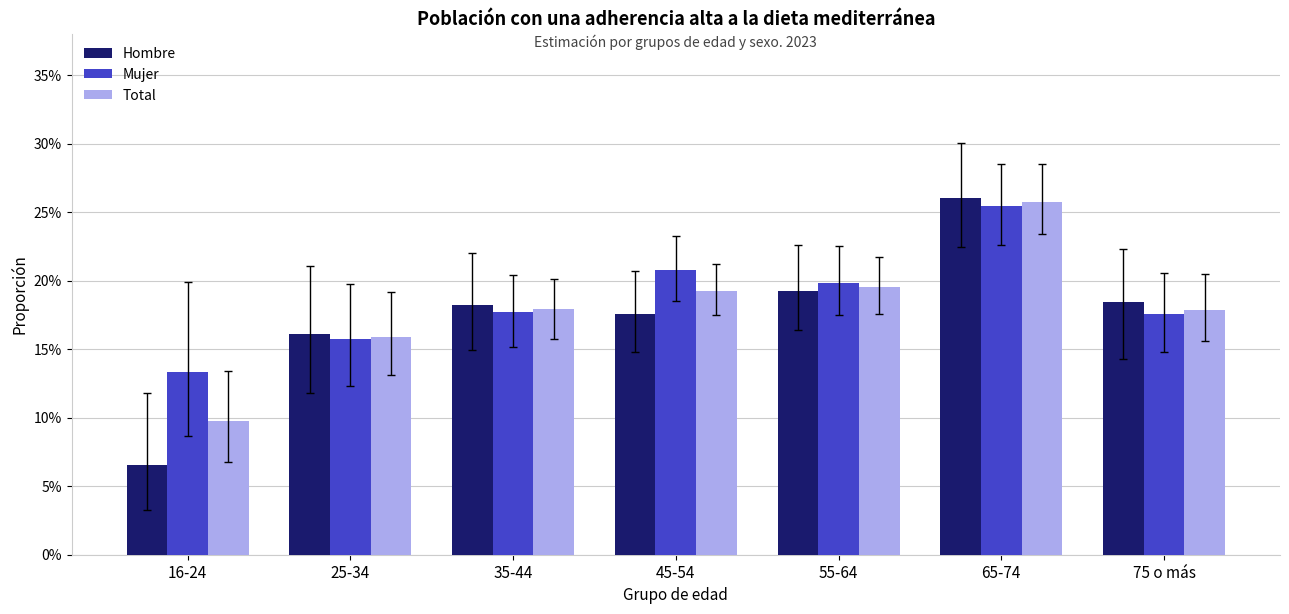

What are all the series names shown in the legend?

Hombre, Mujer, Total